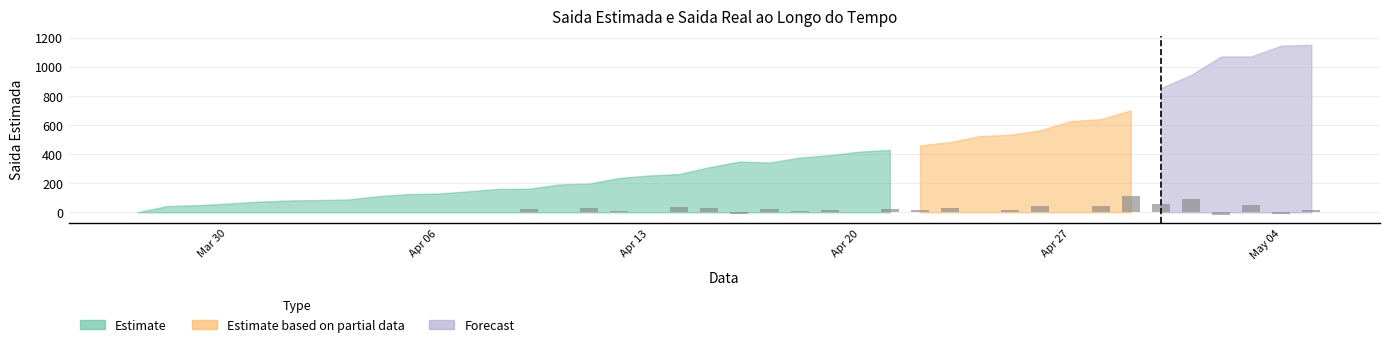

What is the sum of all values?

640